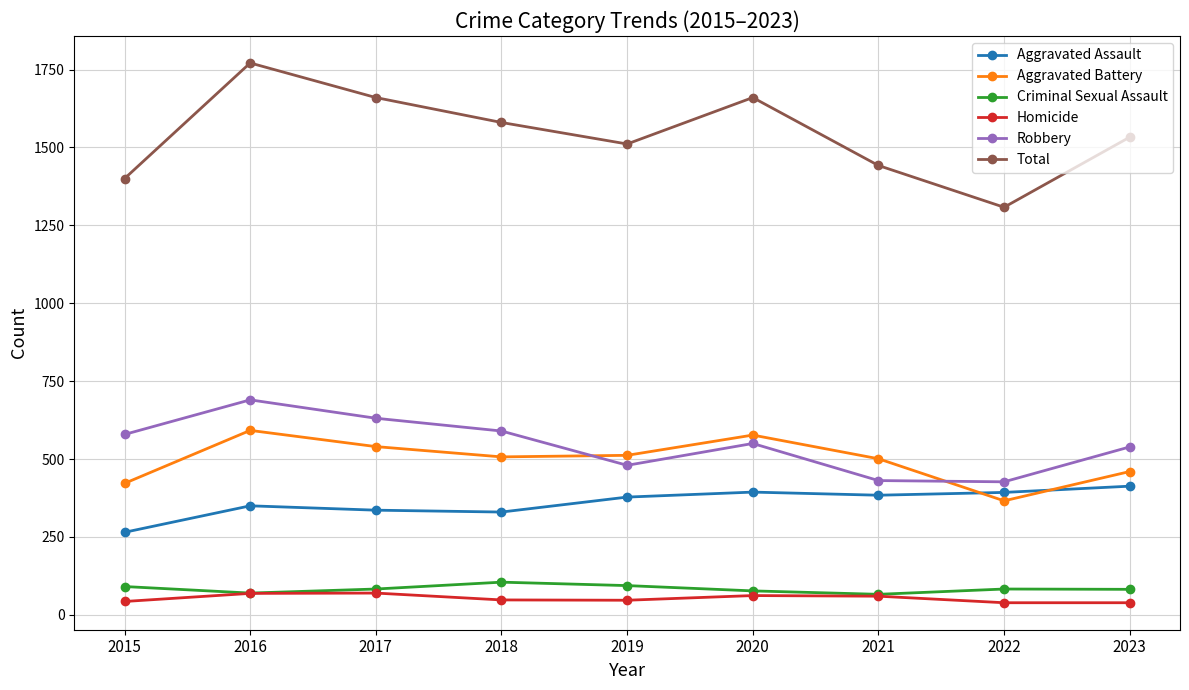

True or false: Total has more than 2 interior local peaks.

False